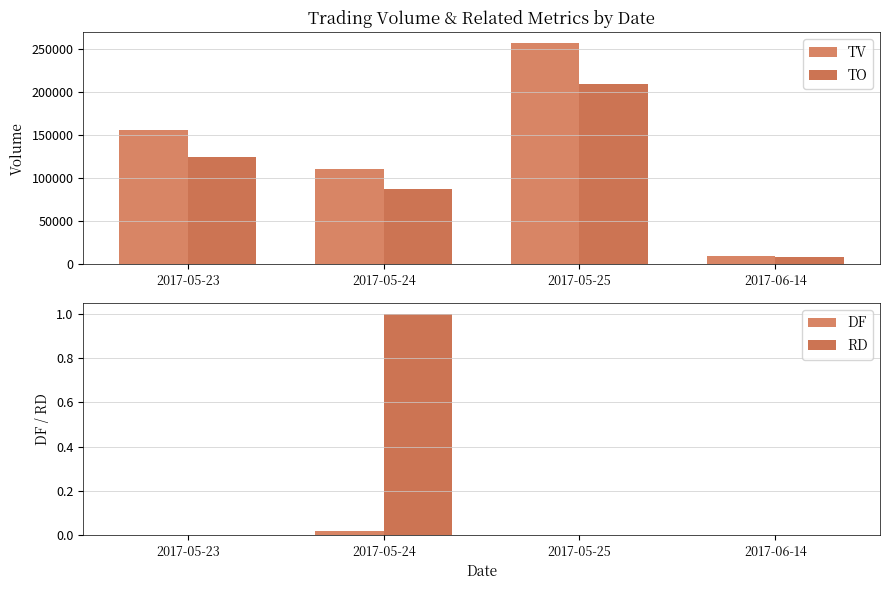

What is the difference between the highest and lowest values at 2017-06-14?

10000.0